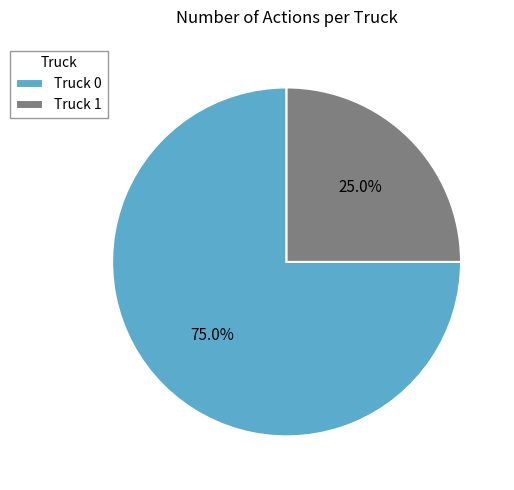

What is the ratio of the value at Truck 1 to the value at Truck 0?

0.3